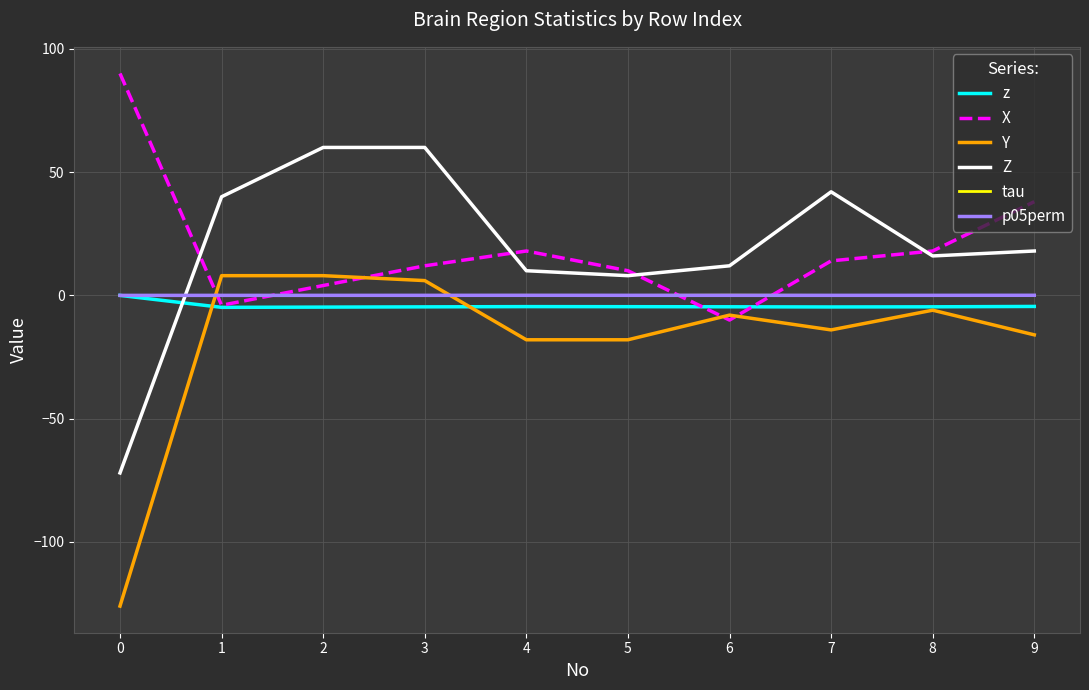

After their last crossing, which series has the higher values: X or tau?

X